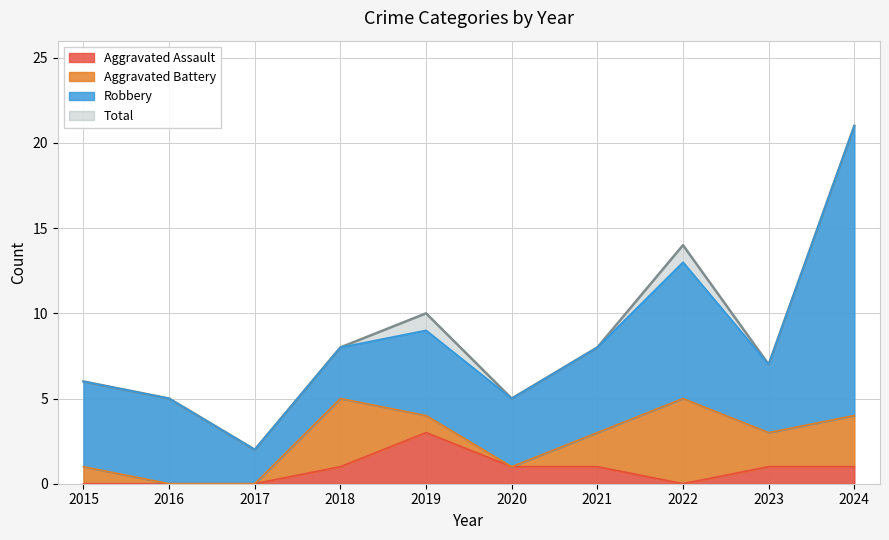

Where does the Aggravated Assault series first go above 1?

2019